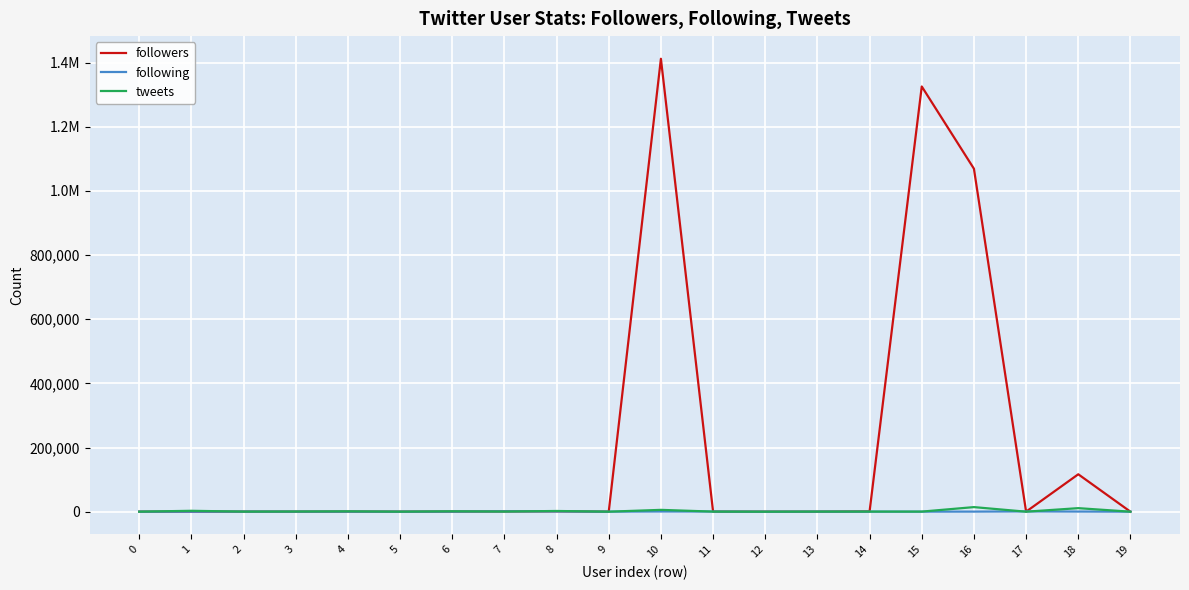

Is the value of tweets at 10 greater than the value of followers at 10?

No